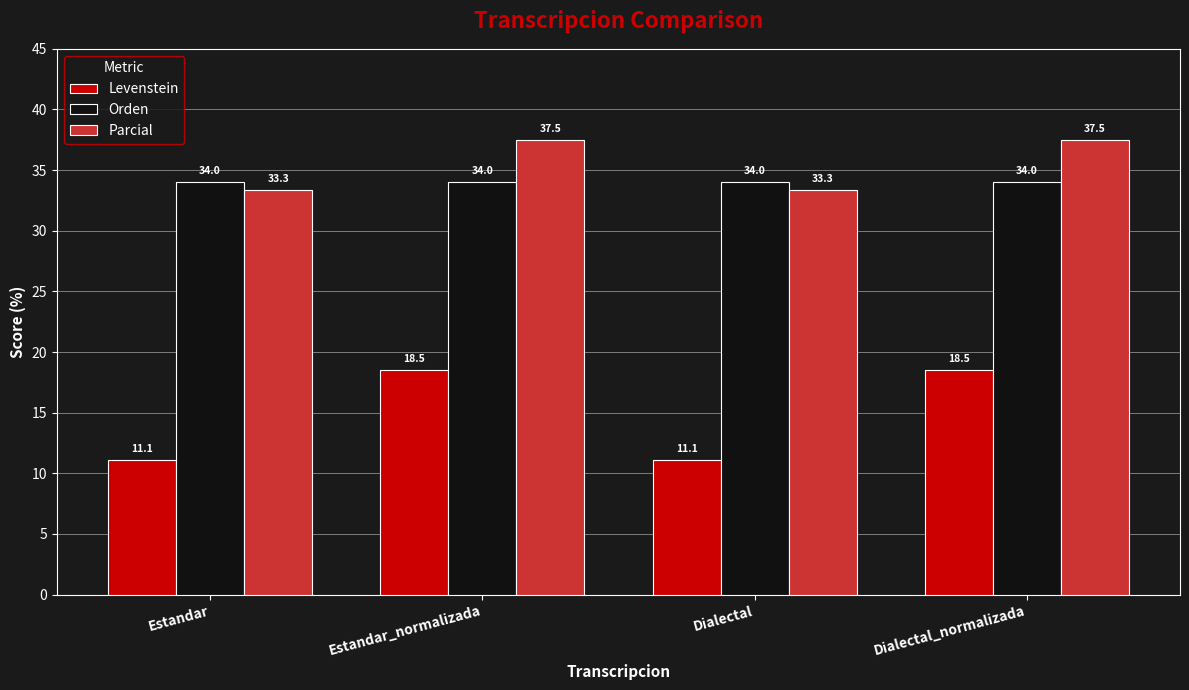

Rank the series at Estandar_normalizada from highest to lowest value.

Parcial, Orden, Levenstein